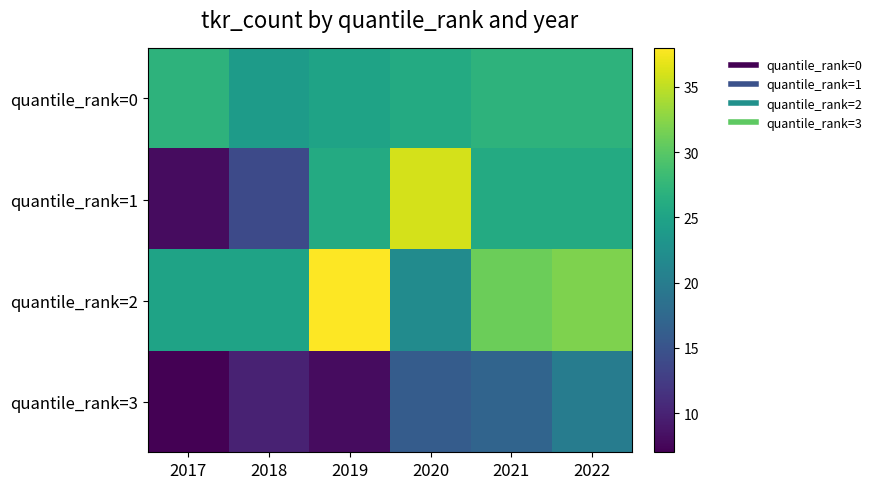

What is the spread (max minus min) of values at 2021?

14